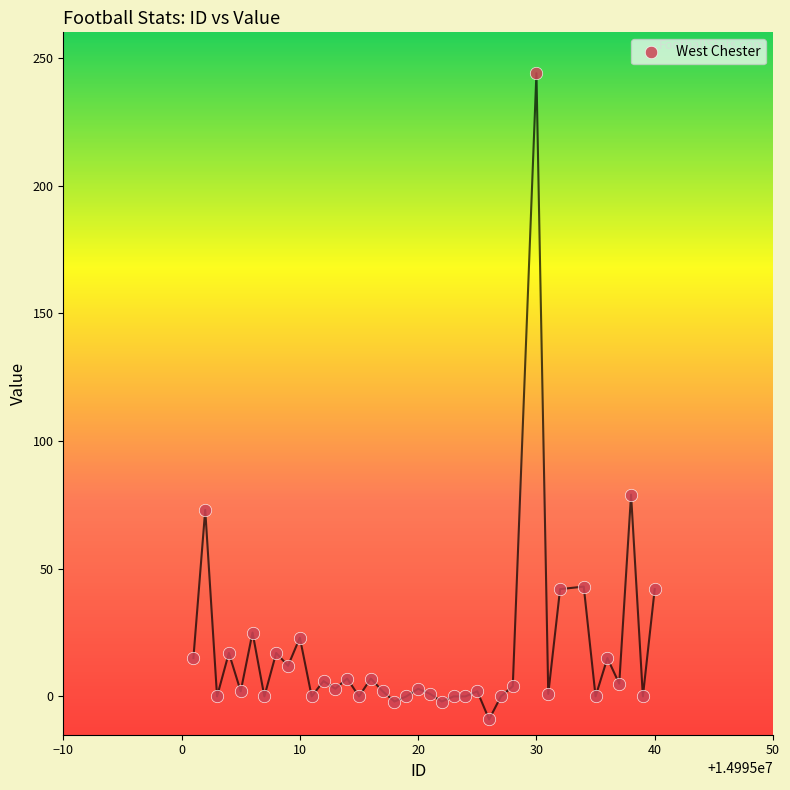

What is the range of X values (max minus min)?

39